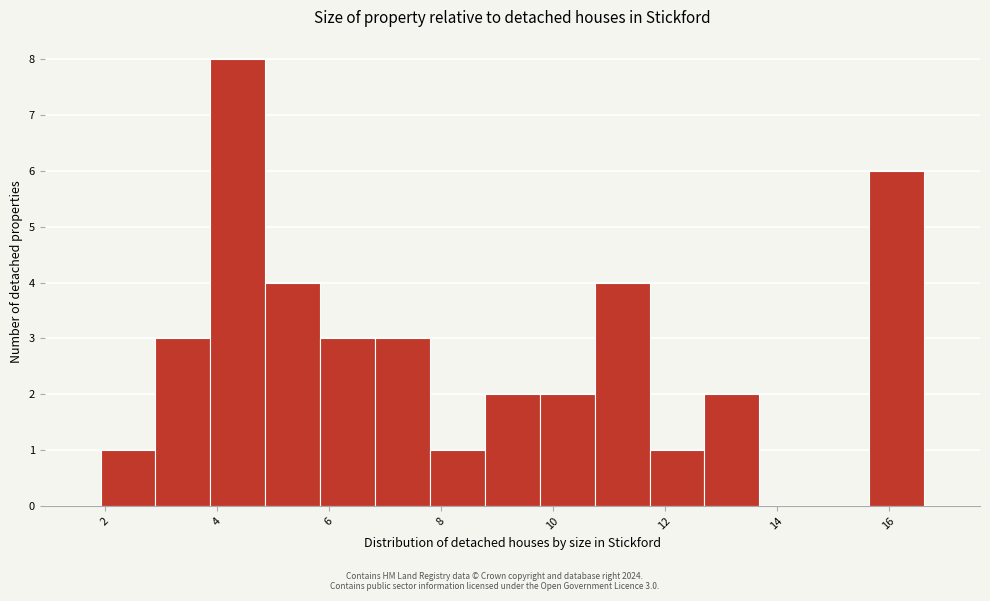

Over which range of the x-axis is the bar tallest?

3.8 to 4.8